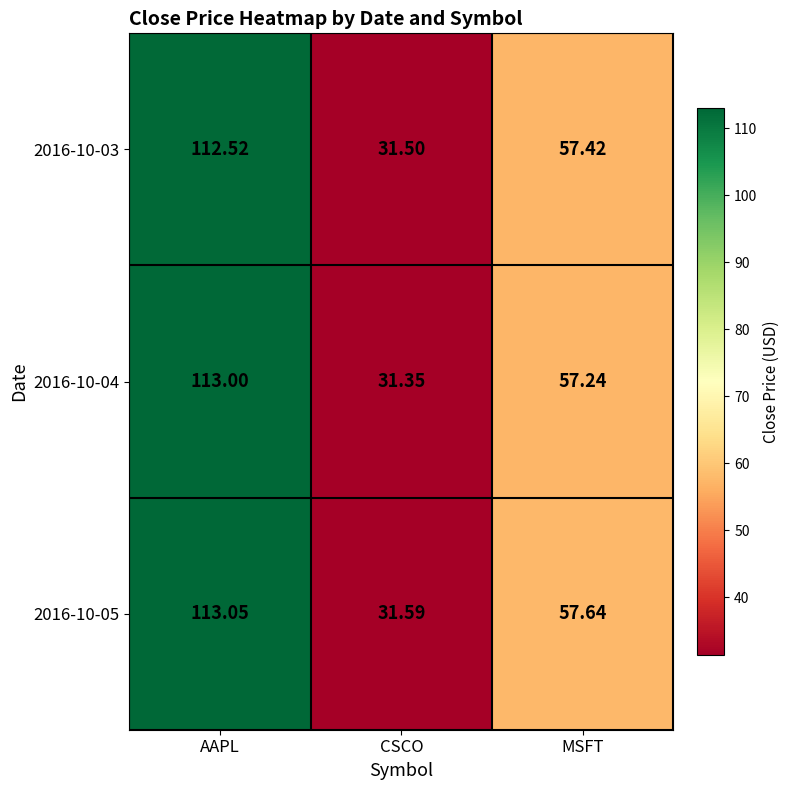

List the labels in order of 2016-10-03 value, largest first.

AAPL, MSFT, CSCO